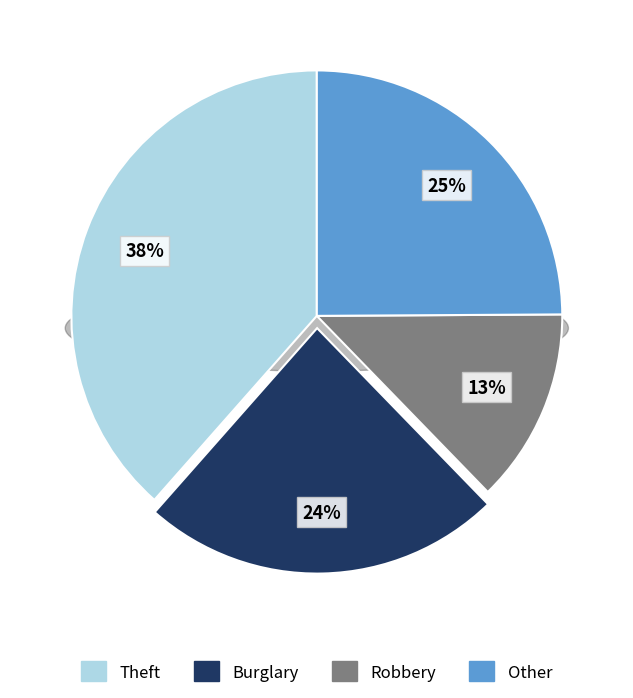

Does any single category account for the majority?

No